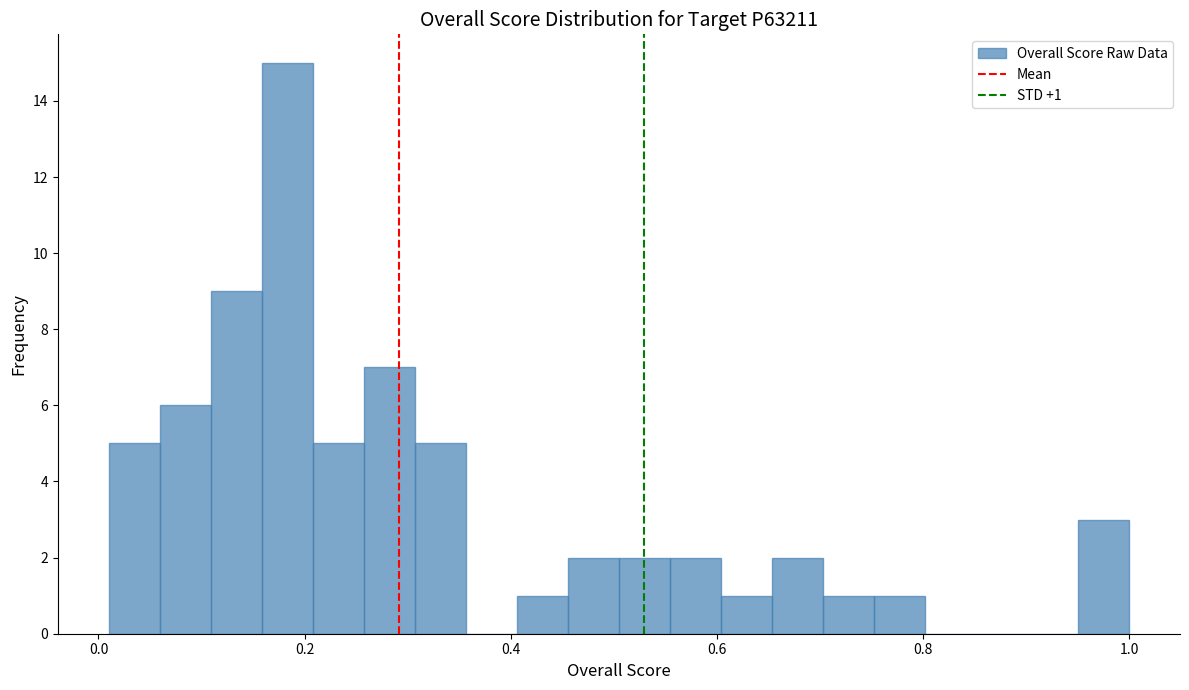

Around what value on the x-axis is the tallest bar? Give the approximate position of its centre, as read against the axis.

0.18